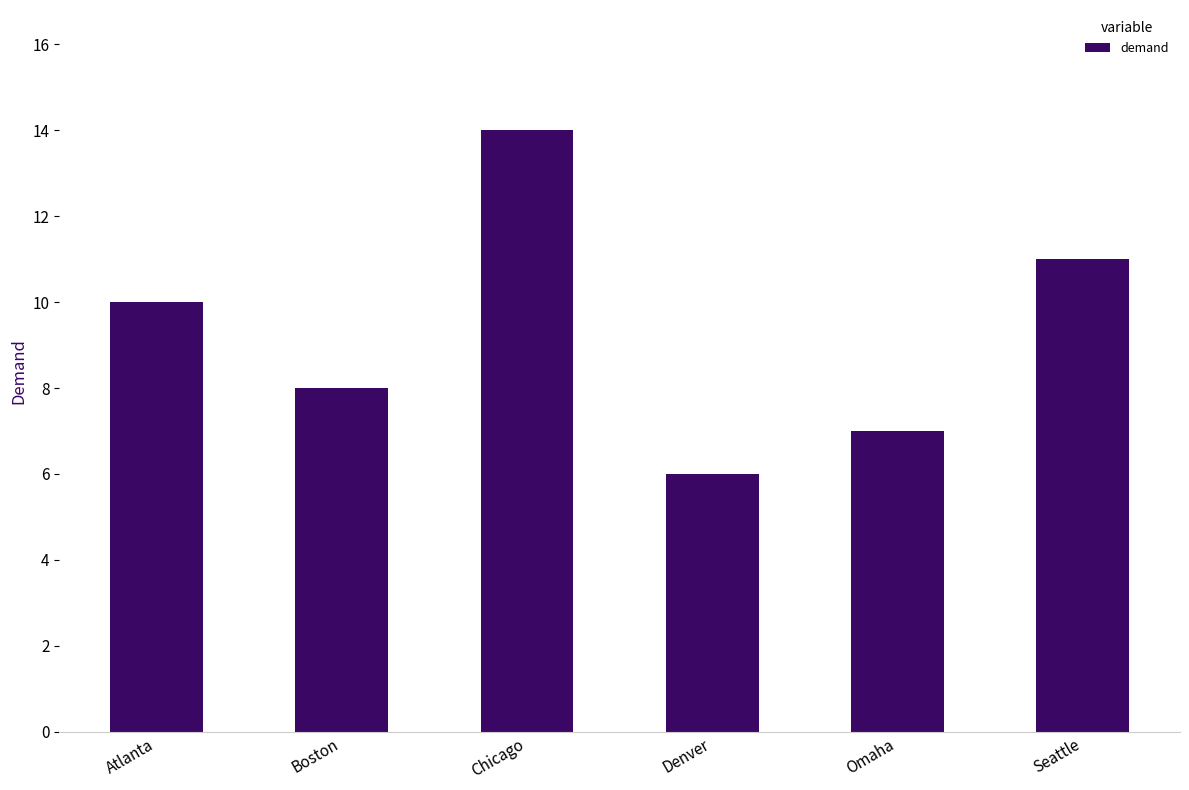

Approximately how many times larger is the value at Atlanta compared to Seattle?

0.9